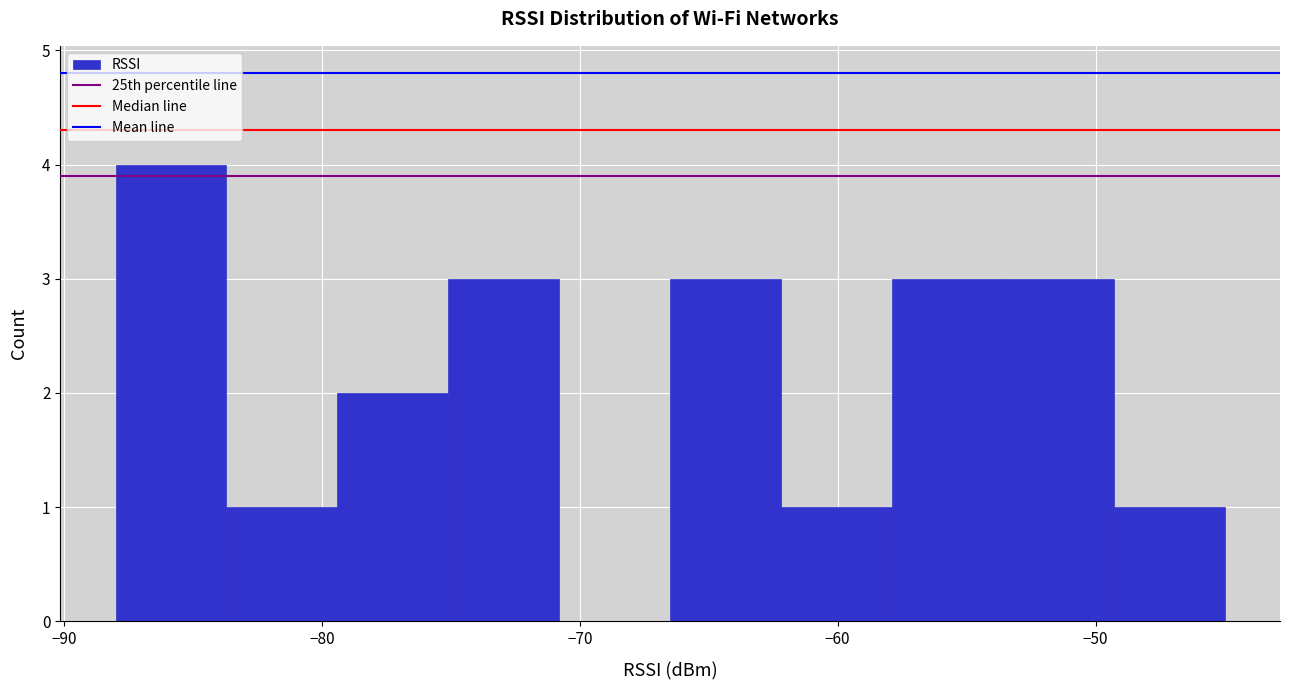

Over which range of the x-axis is the bar tallest?

-88.0 to -83.7